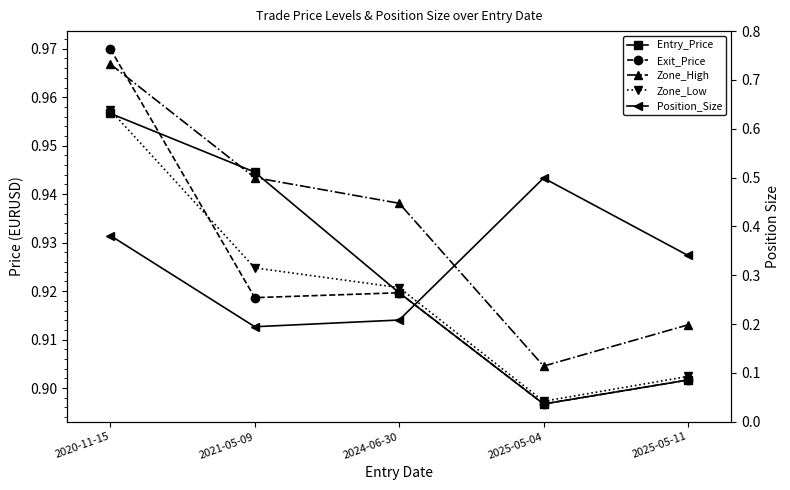

The Position_Size series shows 0.5 at 2025-05-04. True or false?

True